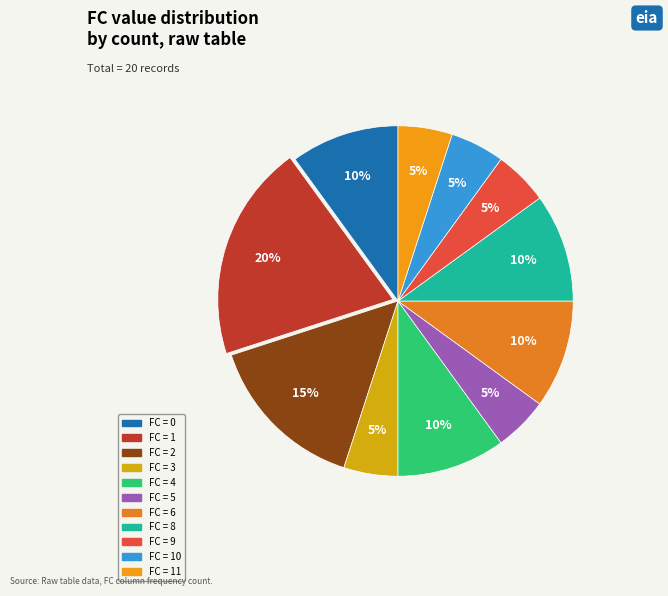

Which slice is the smallest?

3